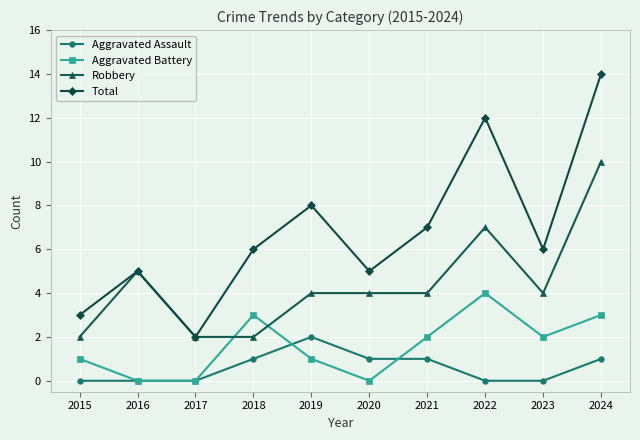

True or false: Total and Aggravated Battery intersect in this chart.

False